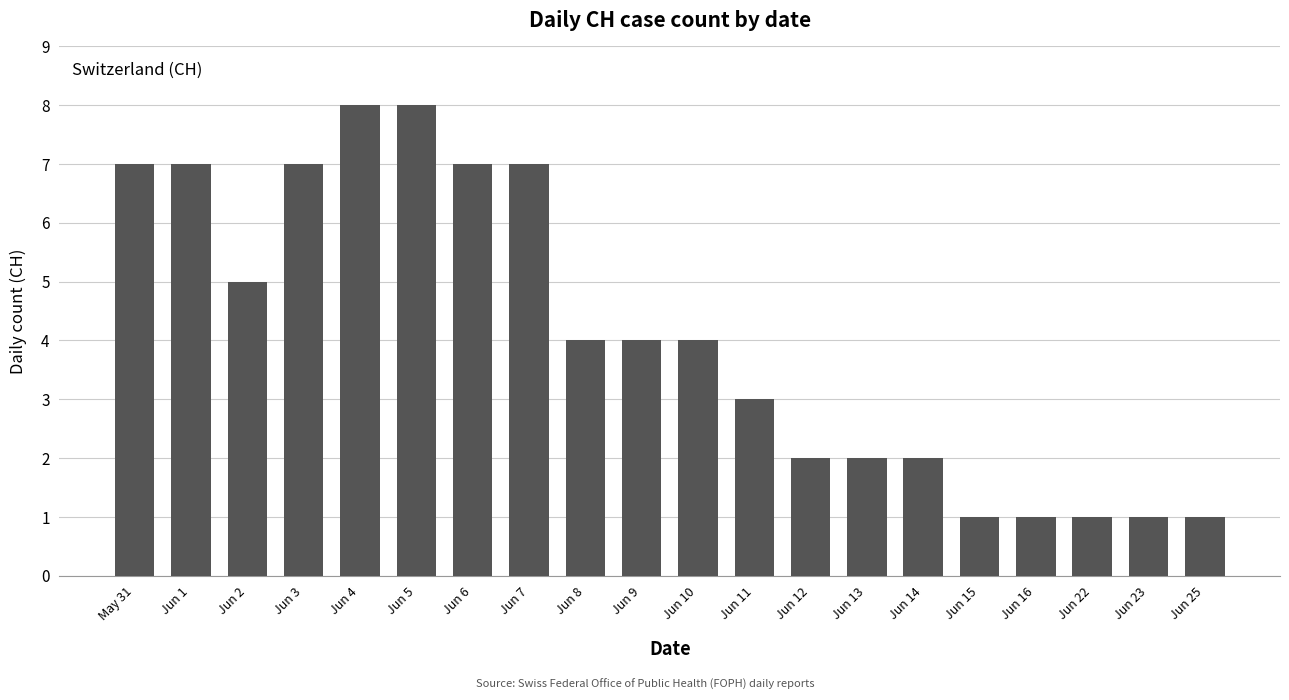

Reading left to right, what are all the values shown in this chart?

May 31=7	Jun 1=7	Jun 2=5	Jun 3=7	Jun 4=8	Jun 5=8	Jun 6=7	Jun 7=7	Jun 8=4	Jun 9=4	Jun 10=4	Jun 11=3	Jun 12=2	Jun 13=2	Jun 14=2	Jun 15=1	Jun 16=1	Jun 22=1	Jun 23=1	Jun 25=1